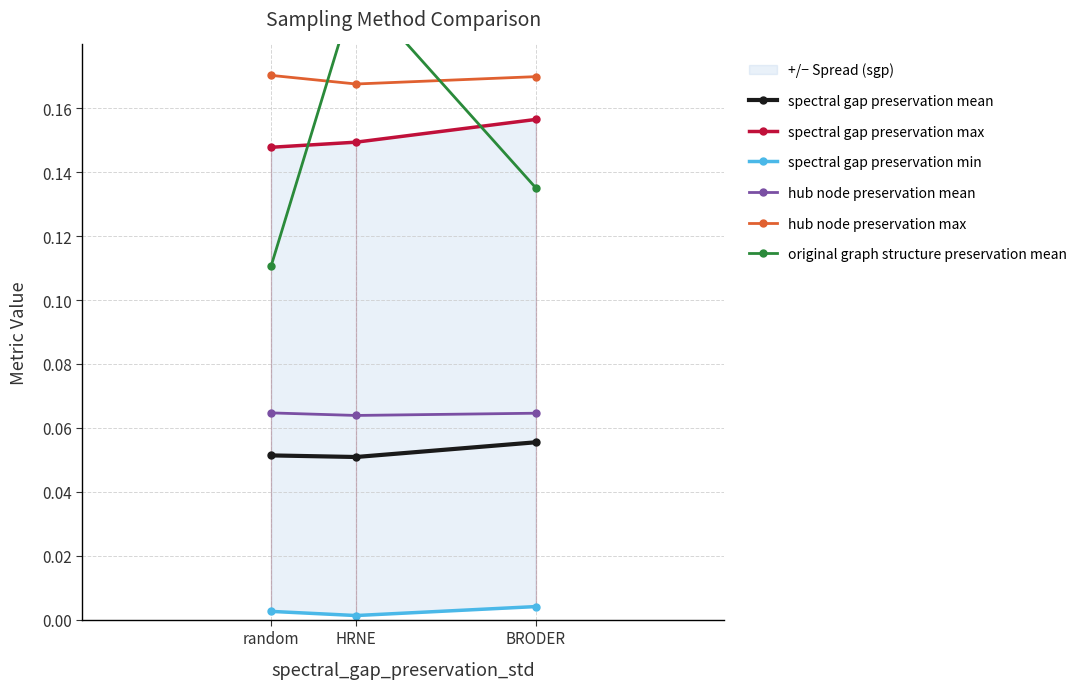

Where is spectral gap preservation mean nearest to the value 0?

HRNE